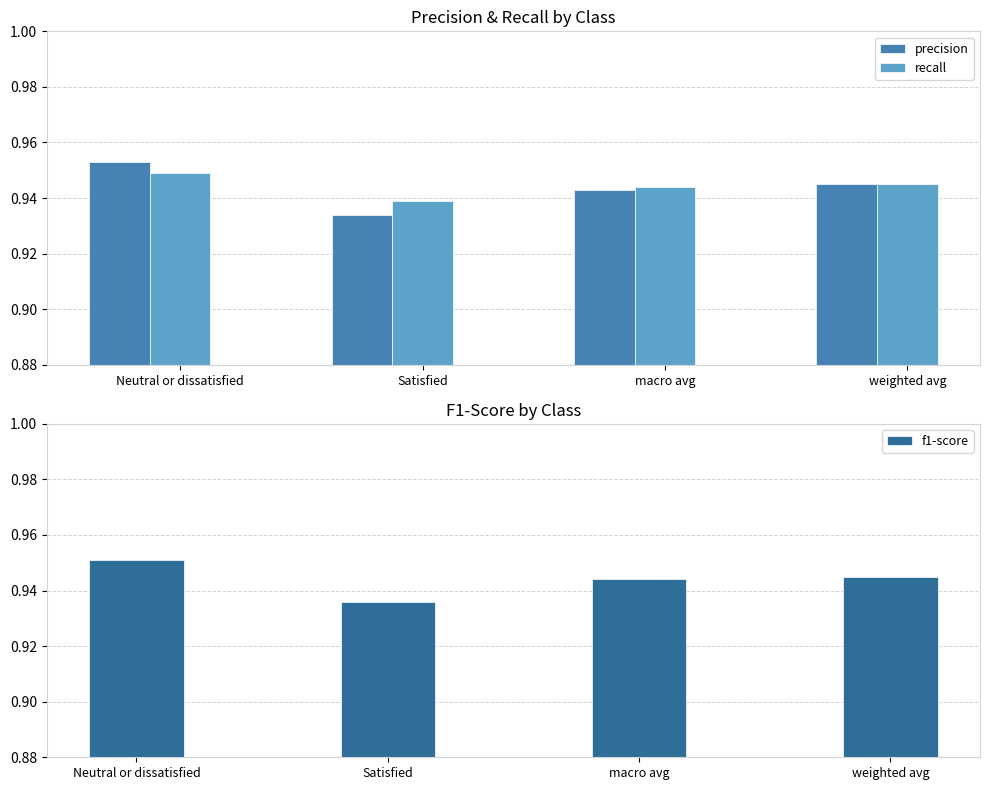

Rank the series by their average value, from lowest to highest.

precision, f1-score, recall